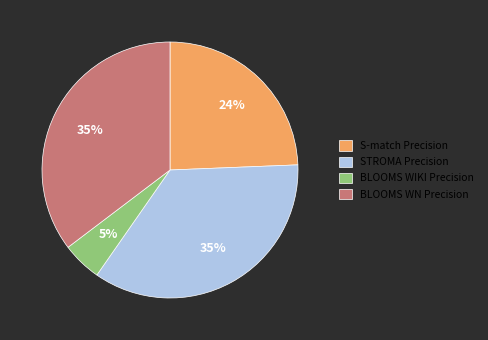

Combined, do STROMA Precision and BLOOMS WN Precision account for over 50%?

Yes